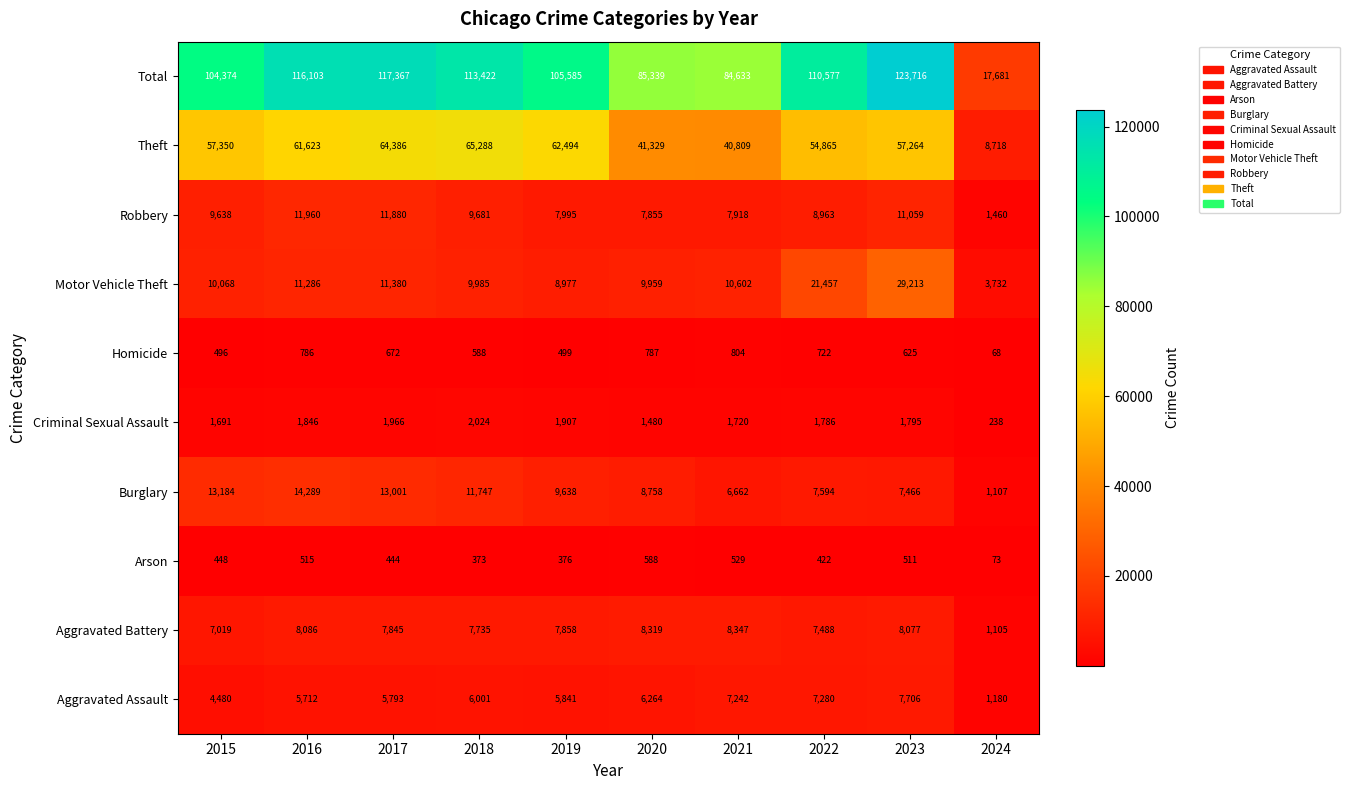

What is the total value across all series at 2022?

221154